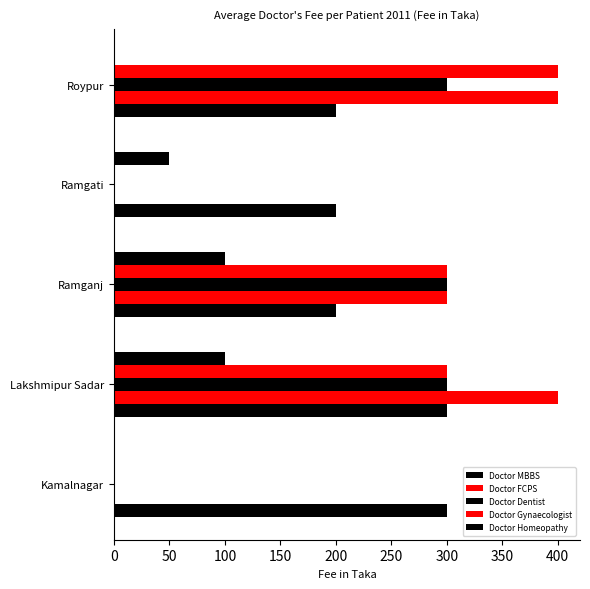

Count the number of data series in this chart.

5